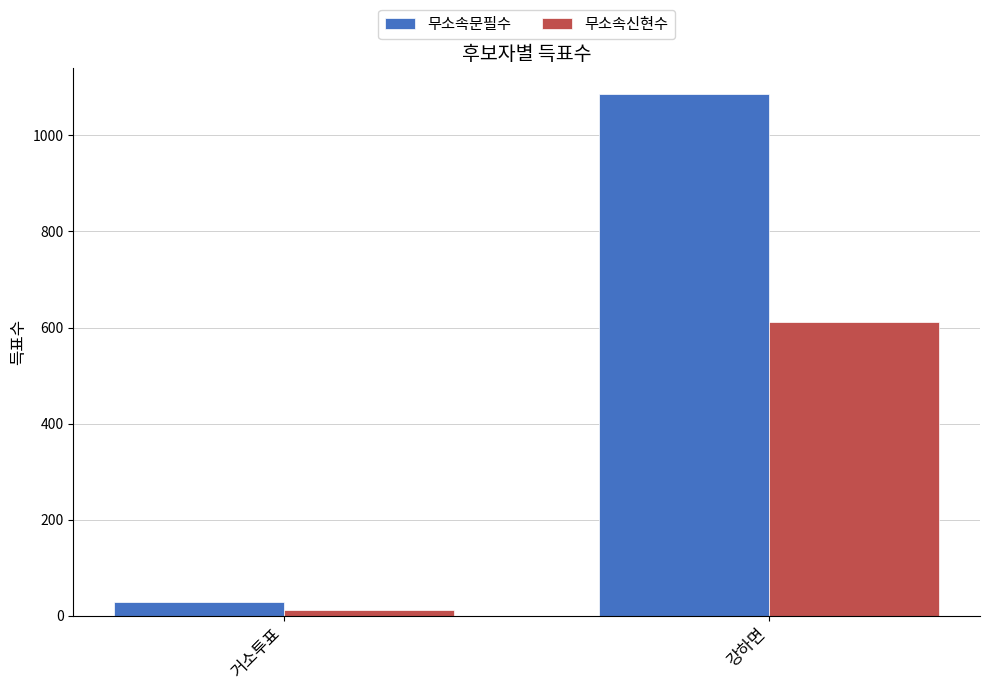

At which label does 무소속신현수 reach its peak?

강하면